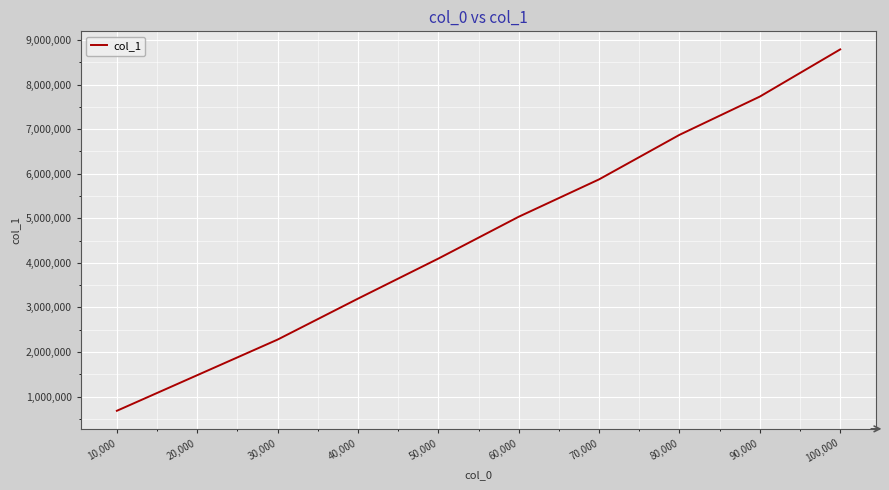

Rank the categories by value from lowest to highest.

10,000, 20,000, 30,000, 40,000, 50,000, 60,000, 70,000, 80,000, 90,000, 100,000